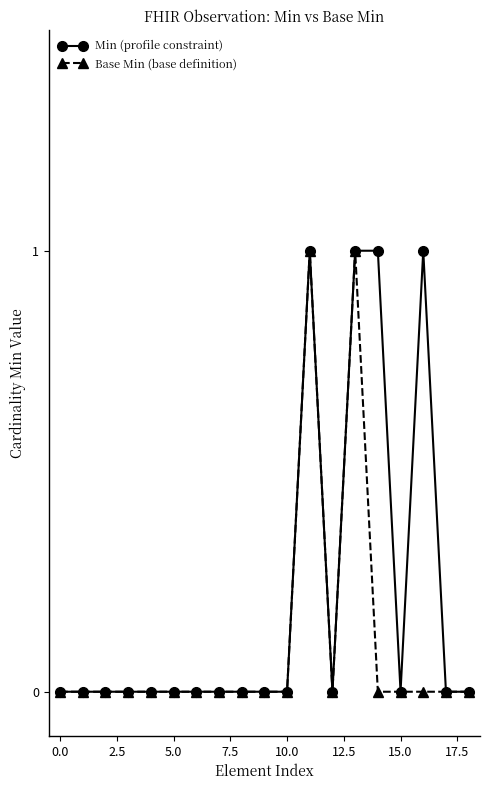

Which series has the largest total across all categories?

Min (profile constraint)